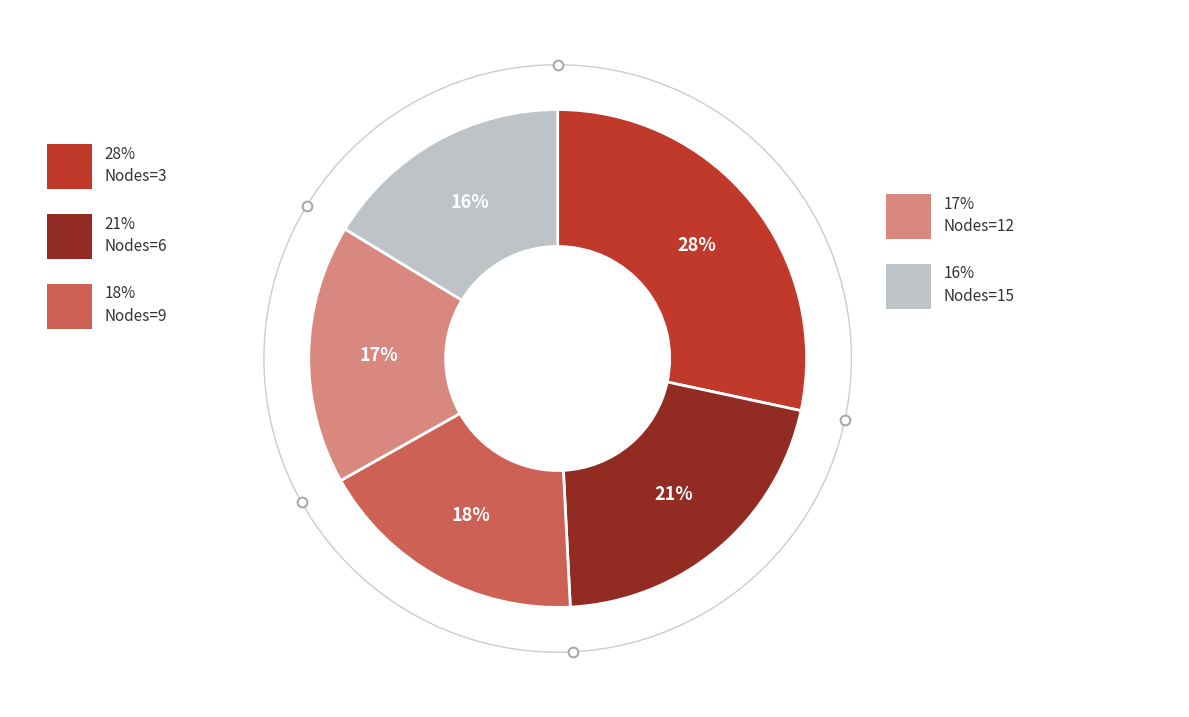

Count the number of slices in the pie.

5